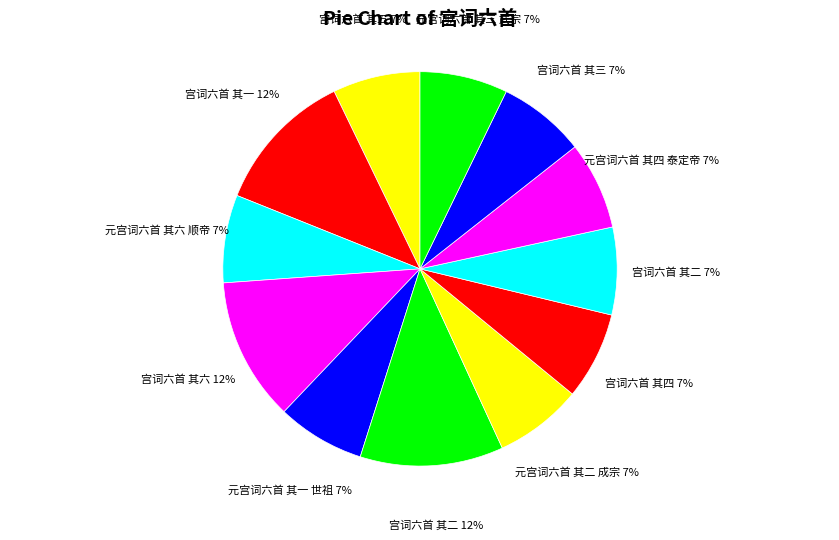

How many segments does this pie chart have?

12